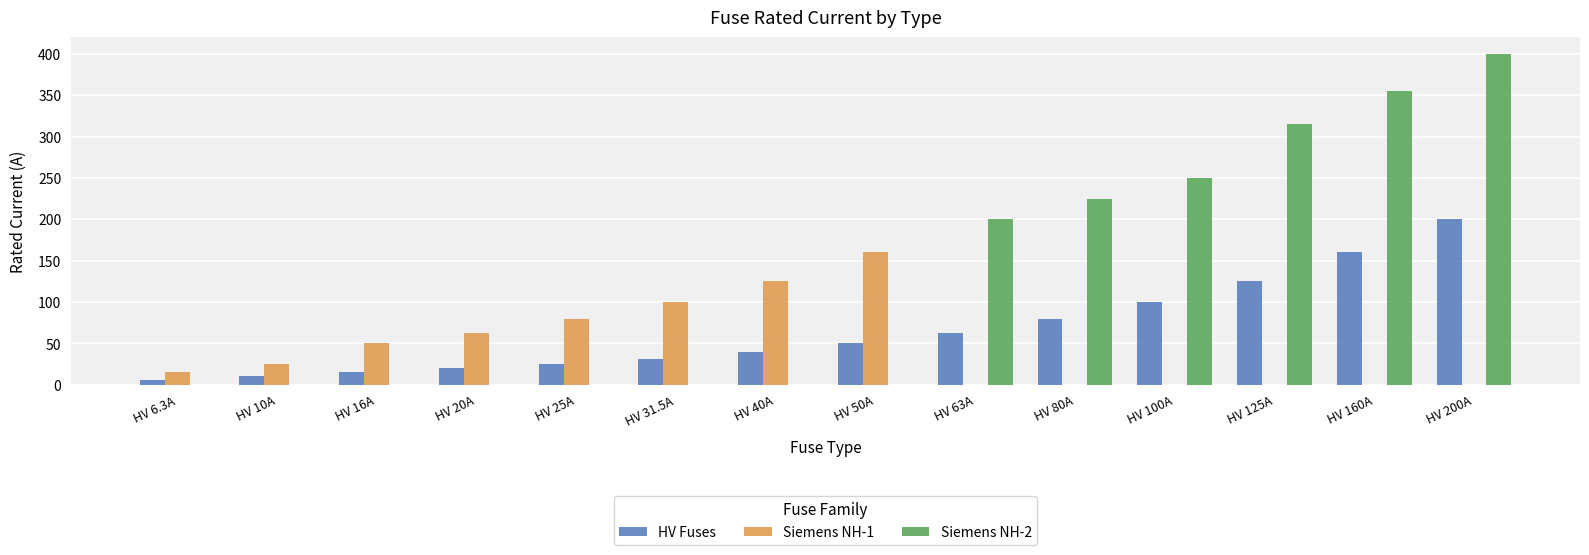

What is the label of the 13th bar from the left?

HV 160A